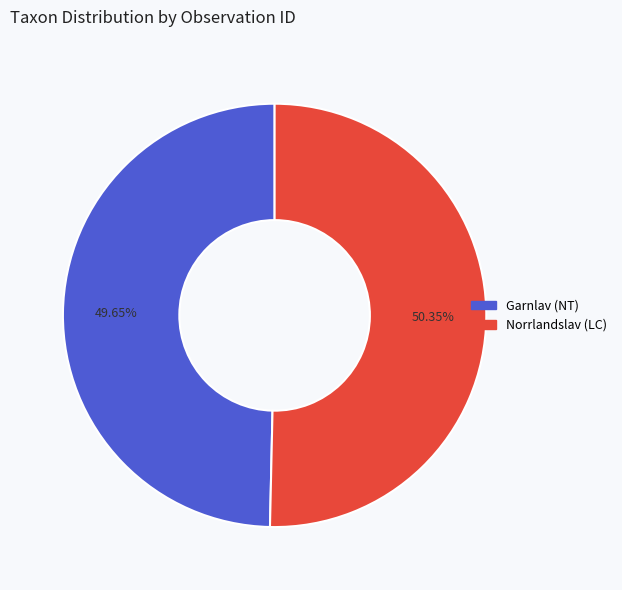

Combined, do Norrlandslav (LC) and Garnlav (NT) account for over 50%?

Yes